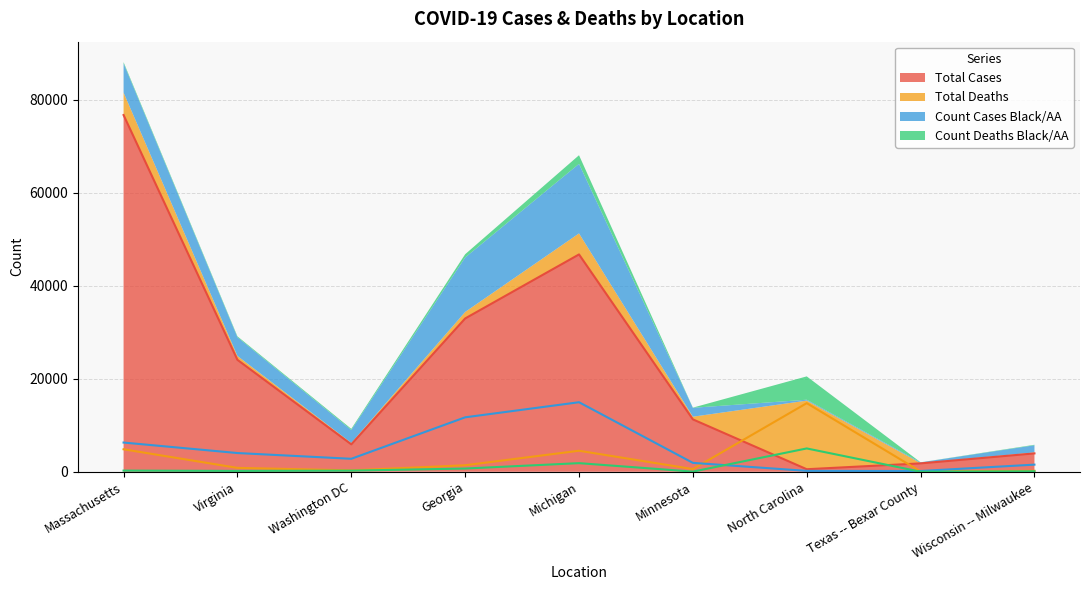

How many series are shown in this chart?

4